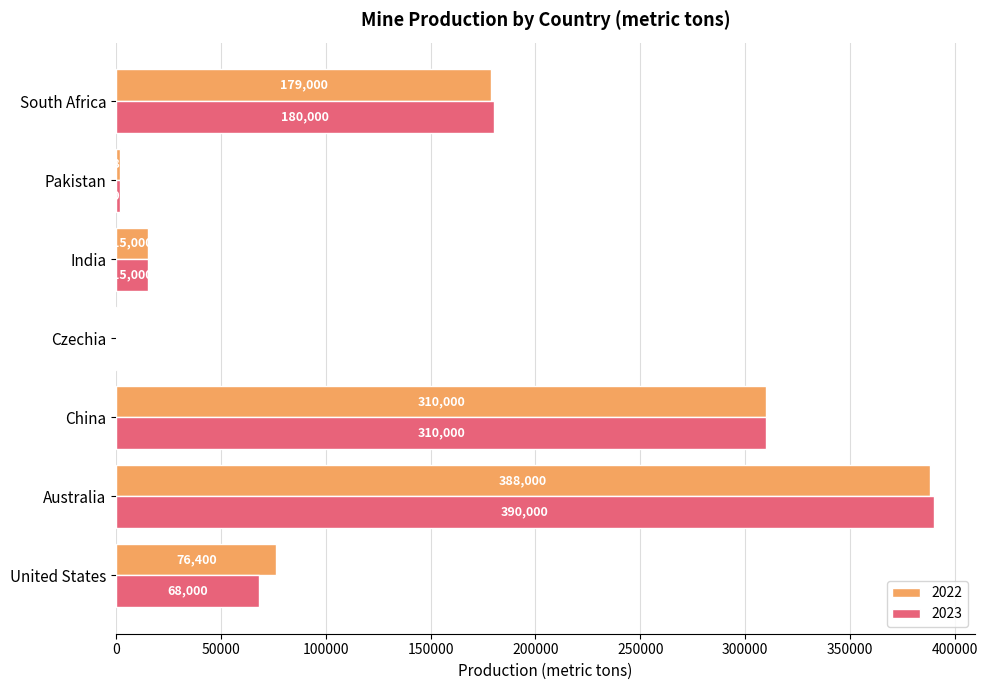

What is the greatest value displayed?

390000